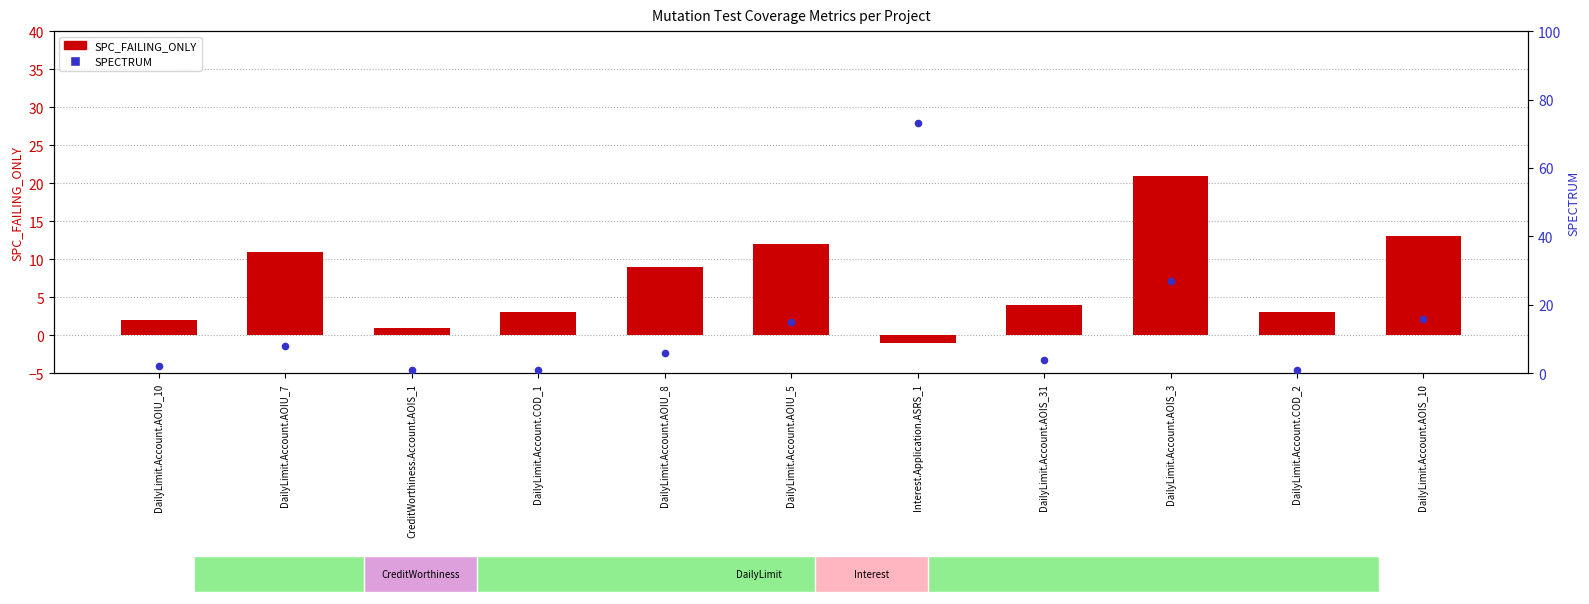

Which series contains the lowest Y value?

SPC_FAILING_ONLY